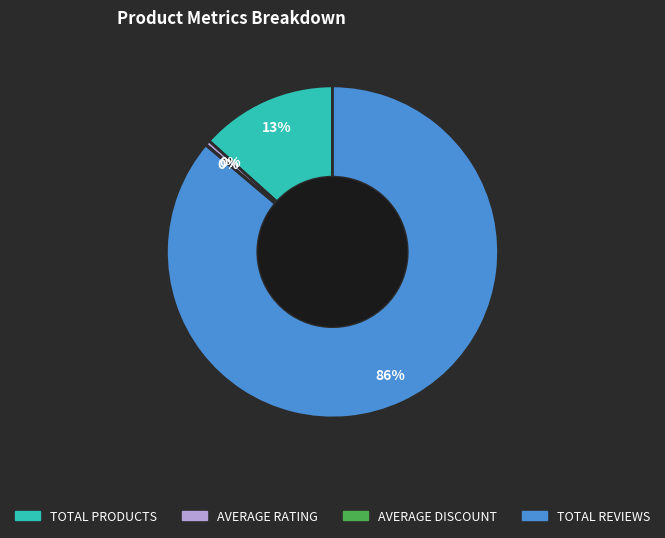

Which slice is the largest?

TOTAL REVIEWS